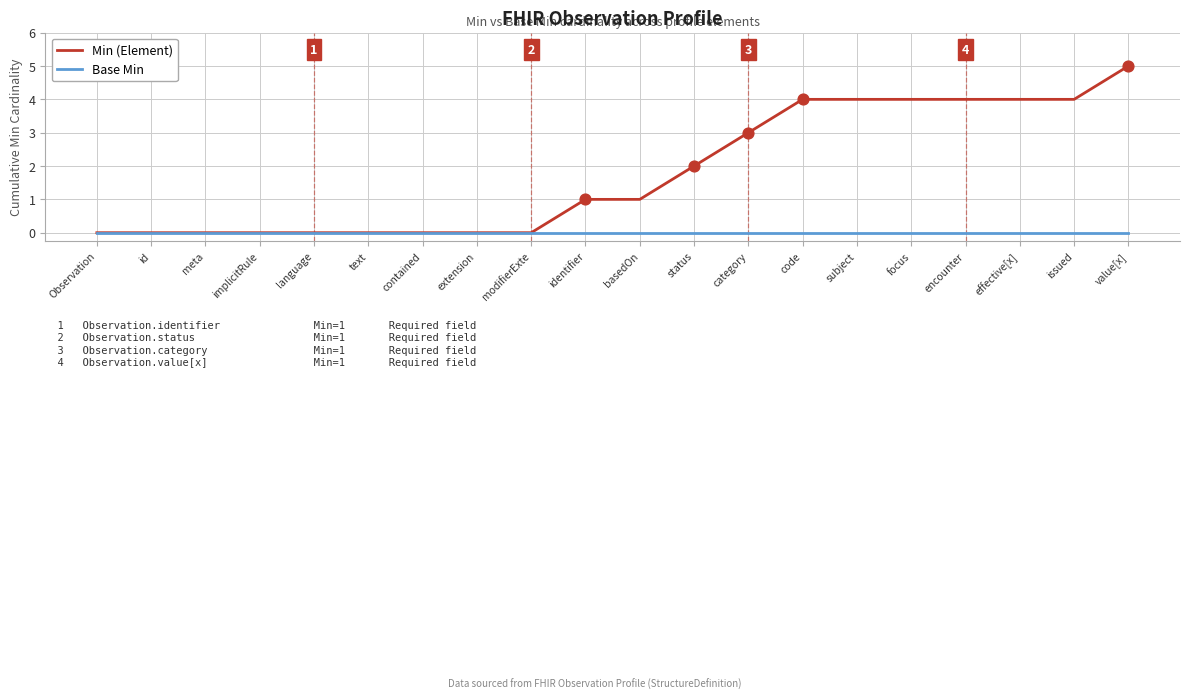

What are all the series names shown in the legend?

Min (Element), Base Min